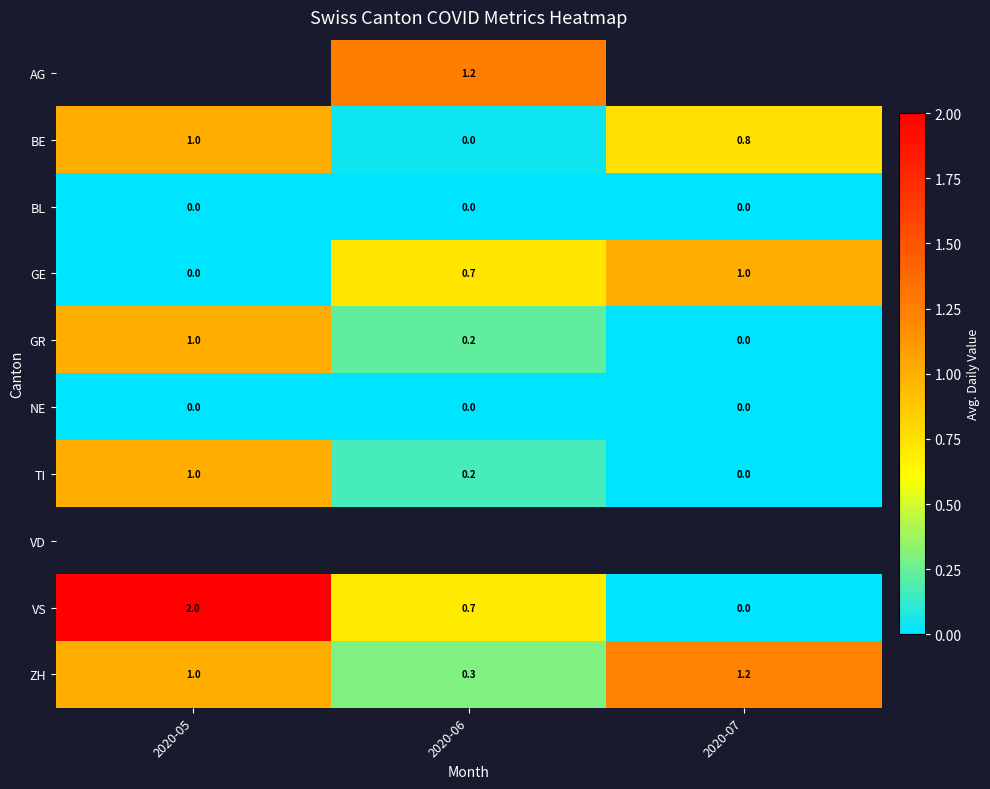

Between 2020-07 and 2020-05, which is larger?

2020-05